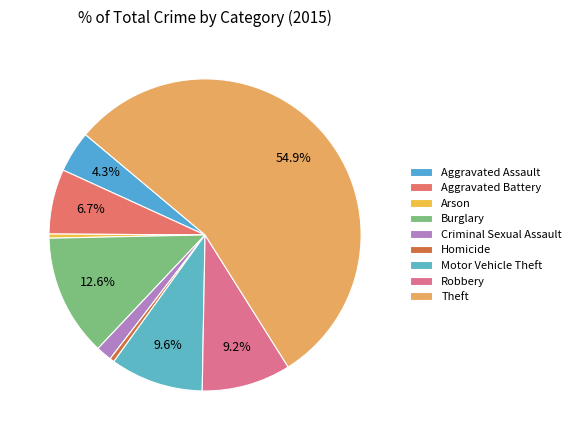

Which slice is the smallest?

Arson